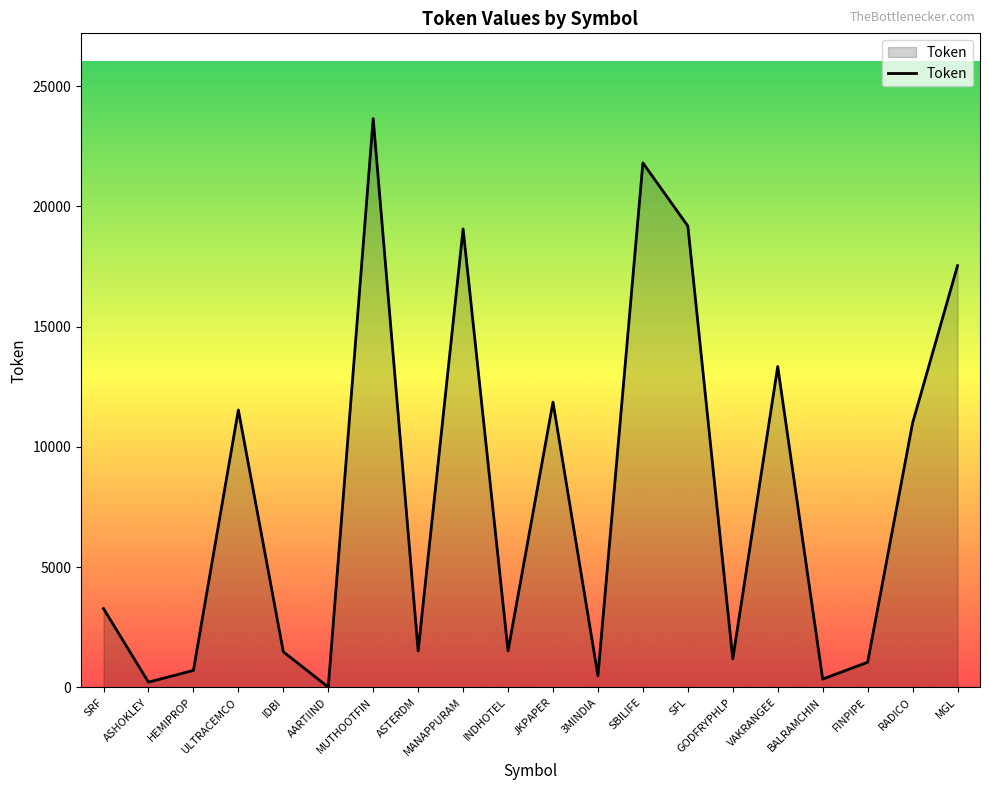

What is the greatest value displayed?

23650